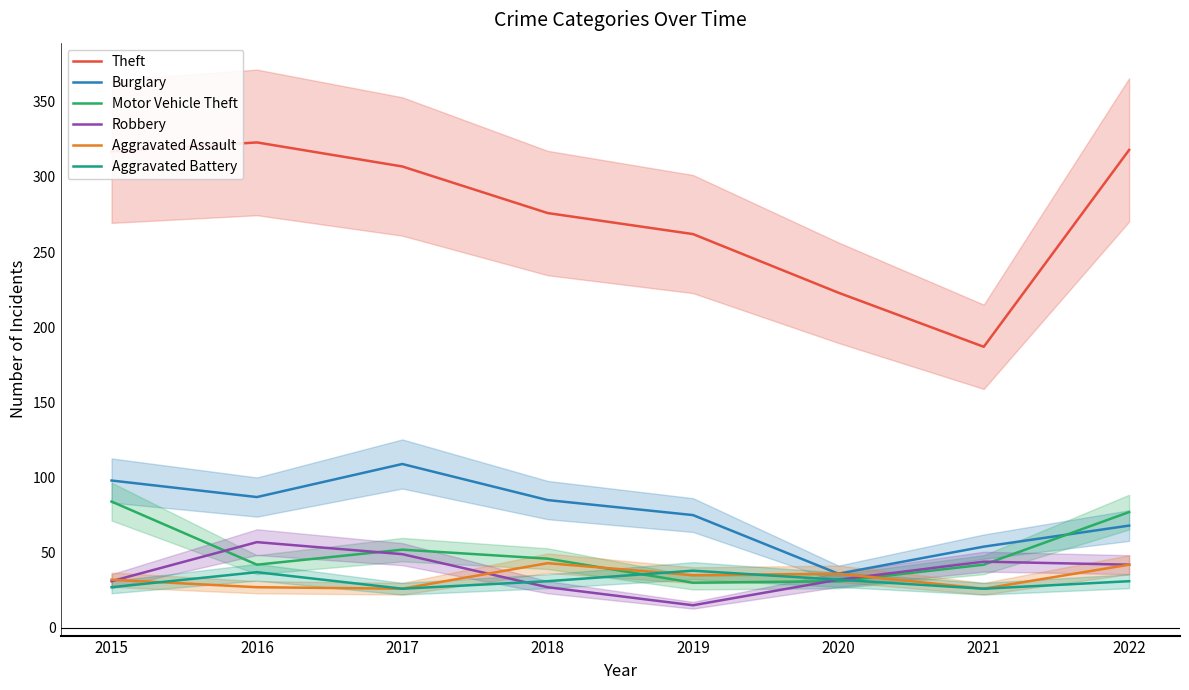

At which label does Aggravated Assault reach its minimum?

2017